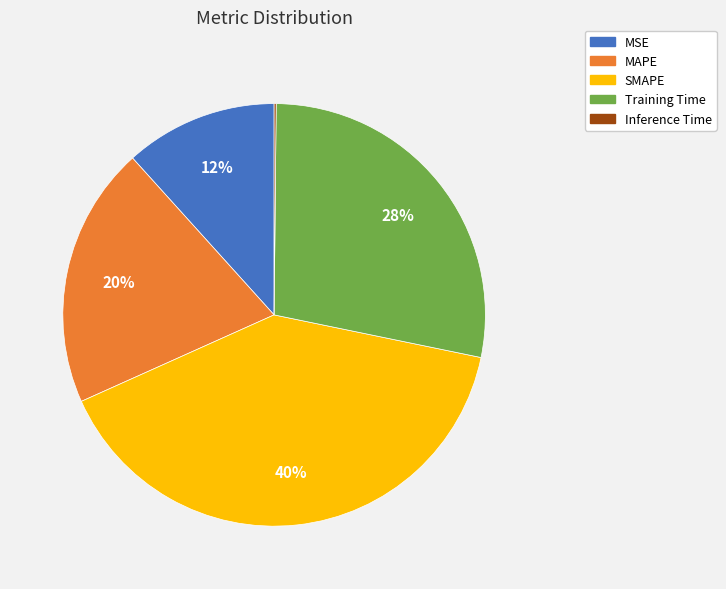

Which category has the biggest portion of the pie?

SMAPE